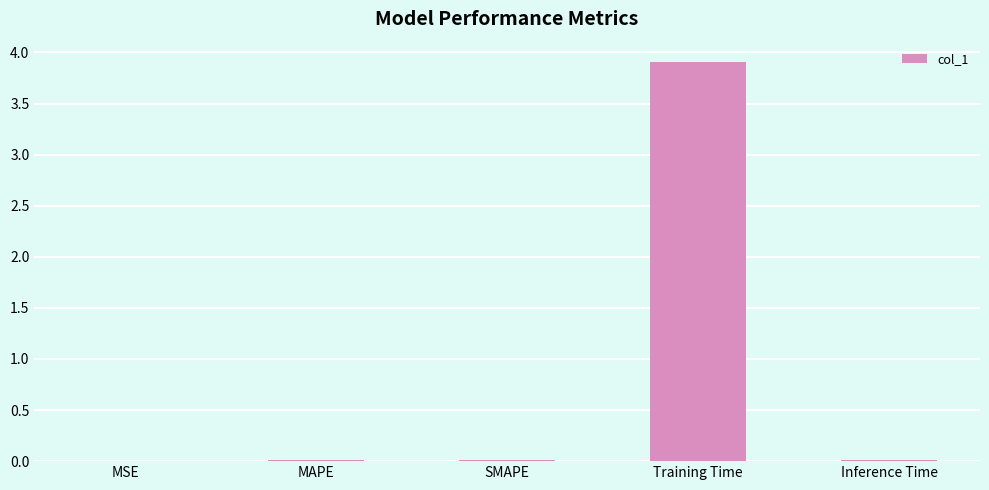

What is the maximum value shown in the chart?

3.9